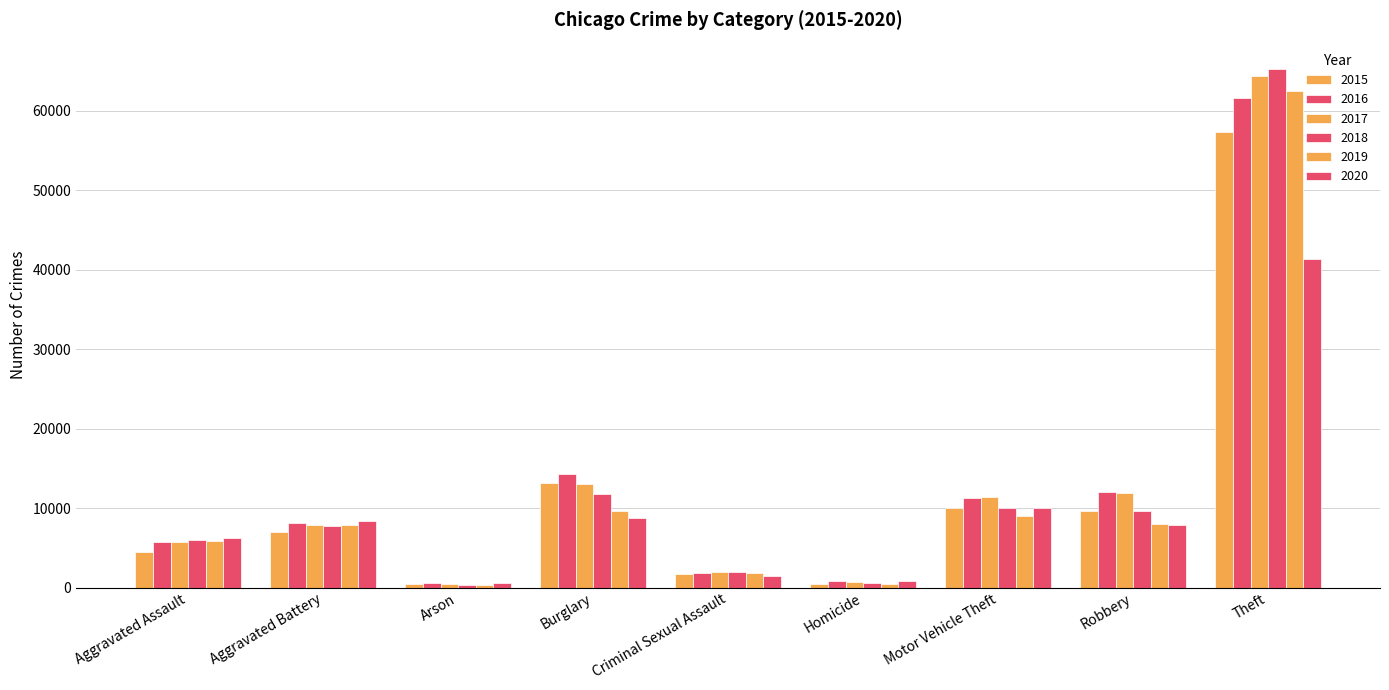

What is the difference between the 2017 values at Robbery and Theft?

52501